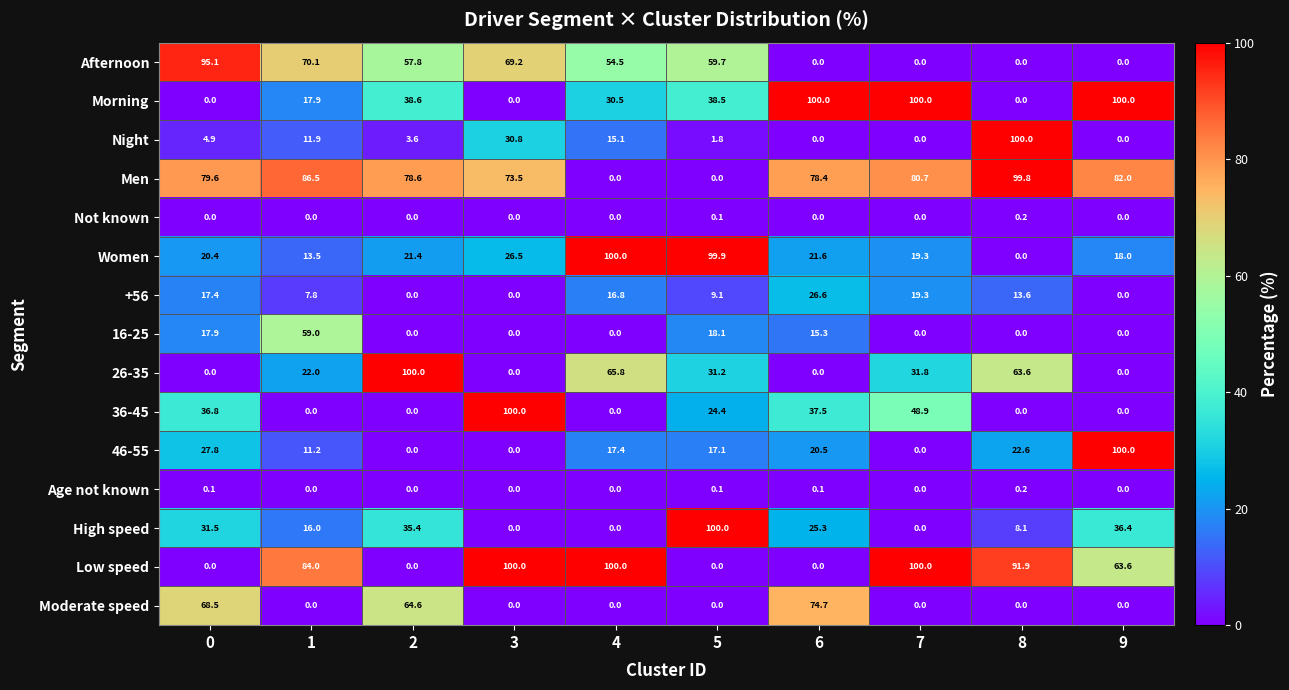

The value of Moderate speed at 9 is 0.0. True or false?

True